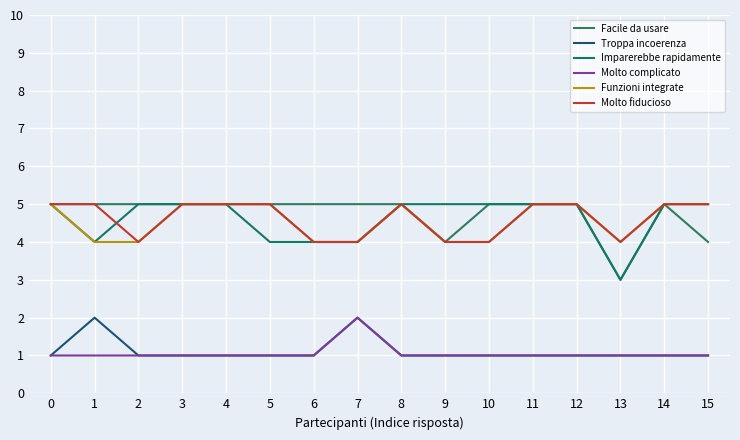

How many lines are shown in the chart?

6